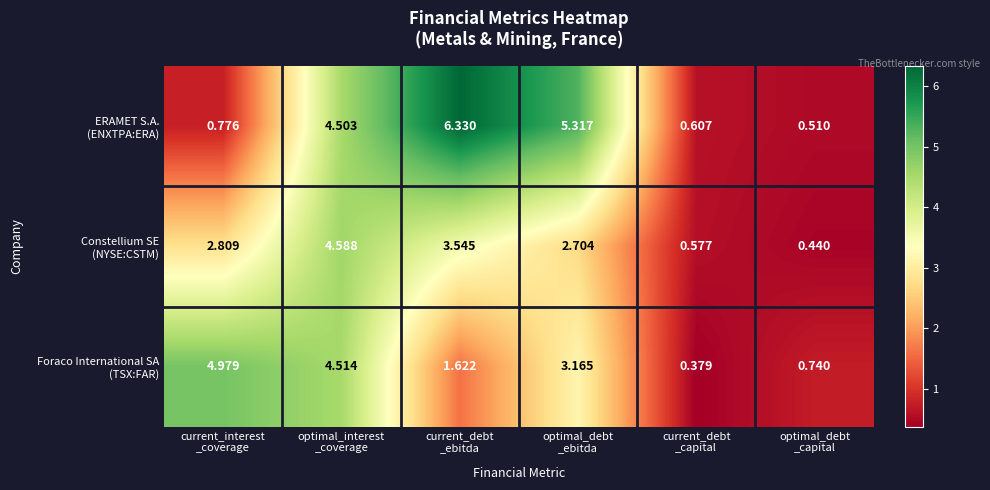

Which label corresponds to the largest value in the chart?

current_debt
_ebitda